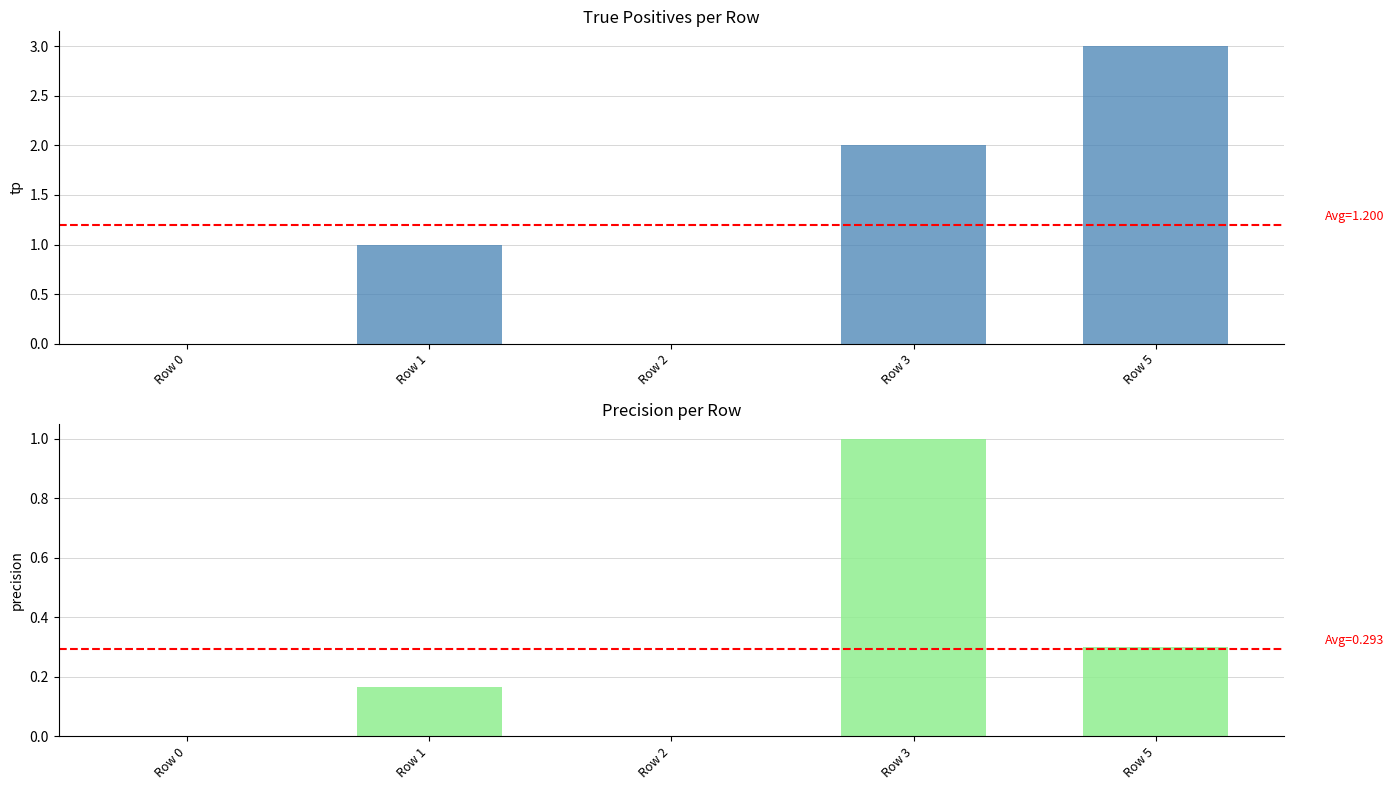

True or false: precision has a value of 0.6 at Row 2.

False